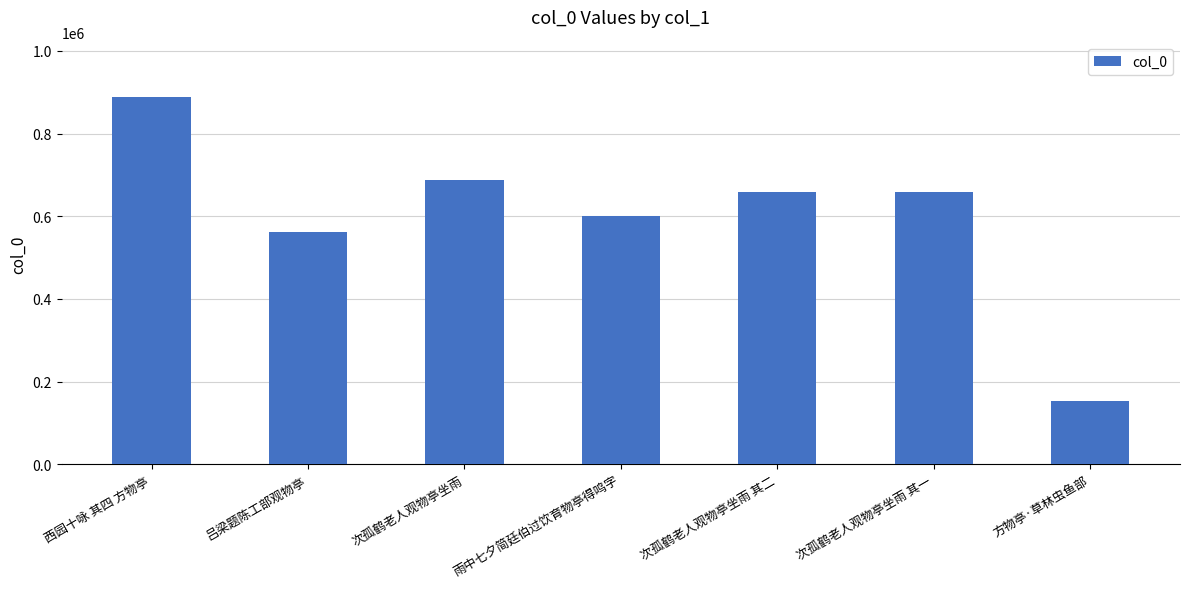

What is the ratio of the value at 次孤鹤老人观物亭坐雨 to the value at 方物亭·草林虫鱼部?

4.5